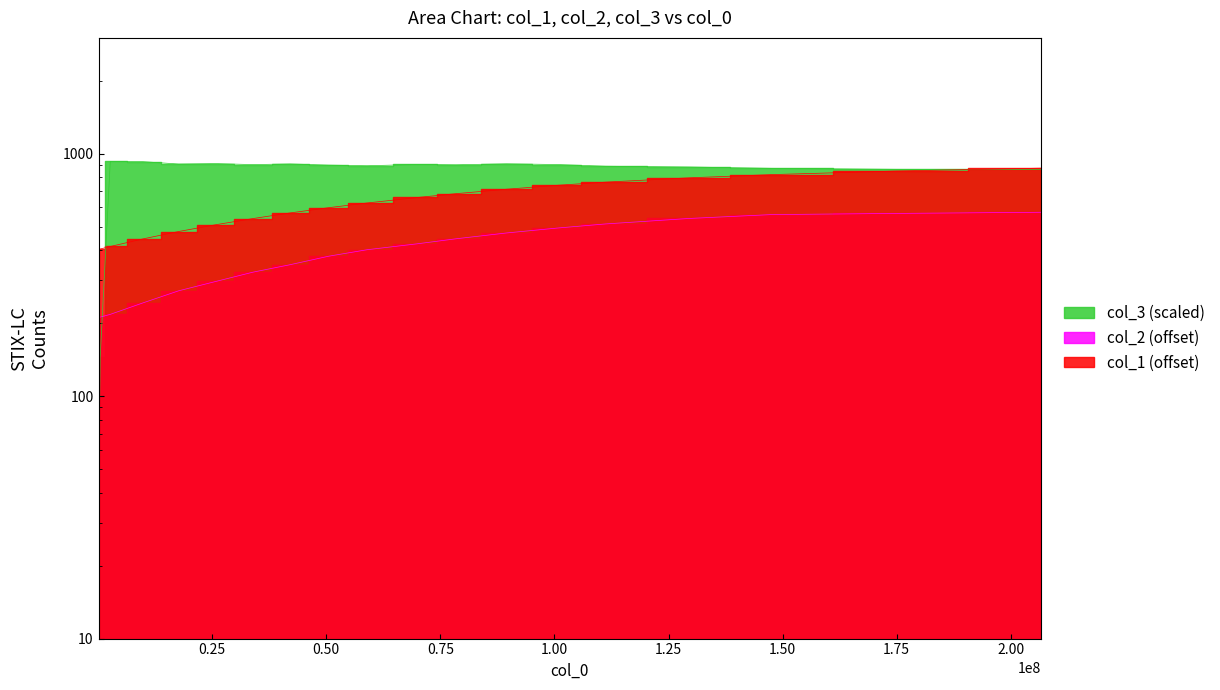

What is the minimum value shown in the chart?

39.1